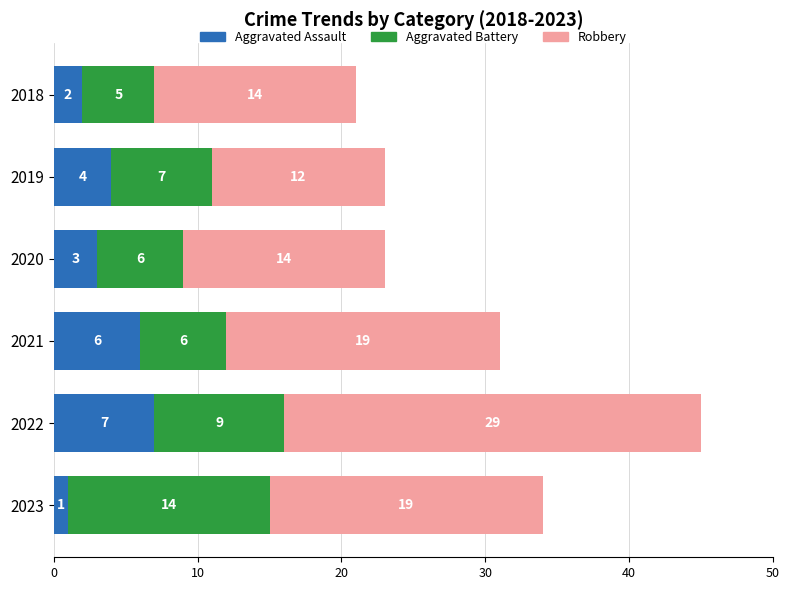

Which category has the lowest value in the Aggravated Assault series?

2023